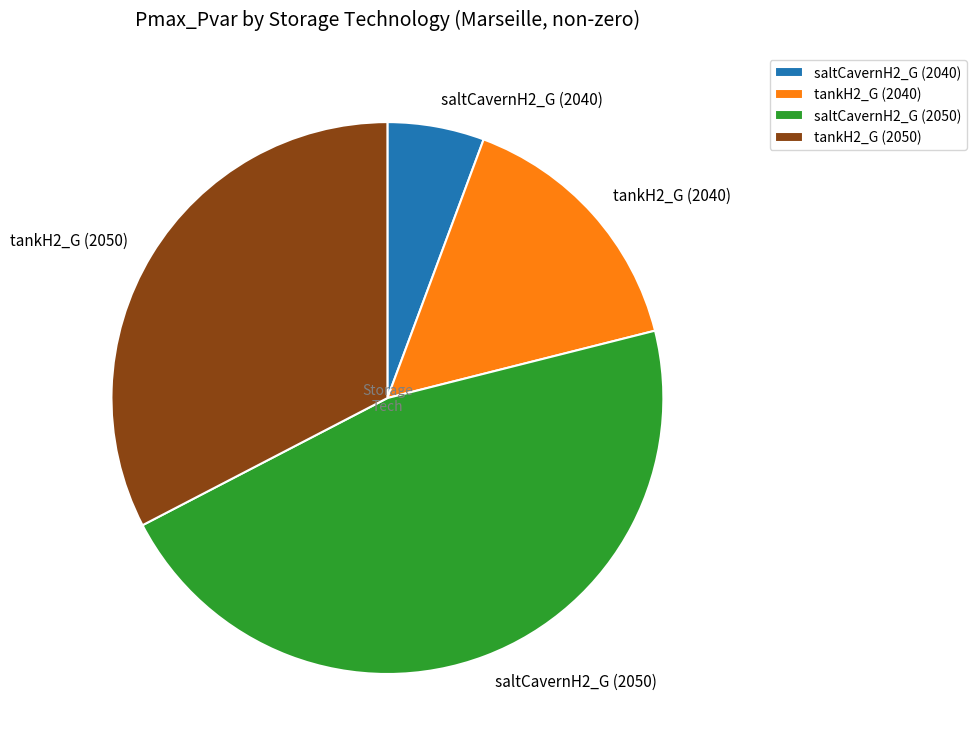

Which slice is the smallest?

saltCavernH2_G (2040)